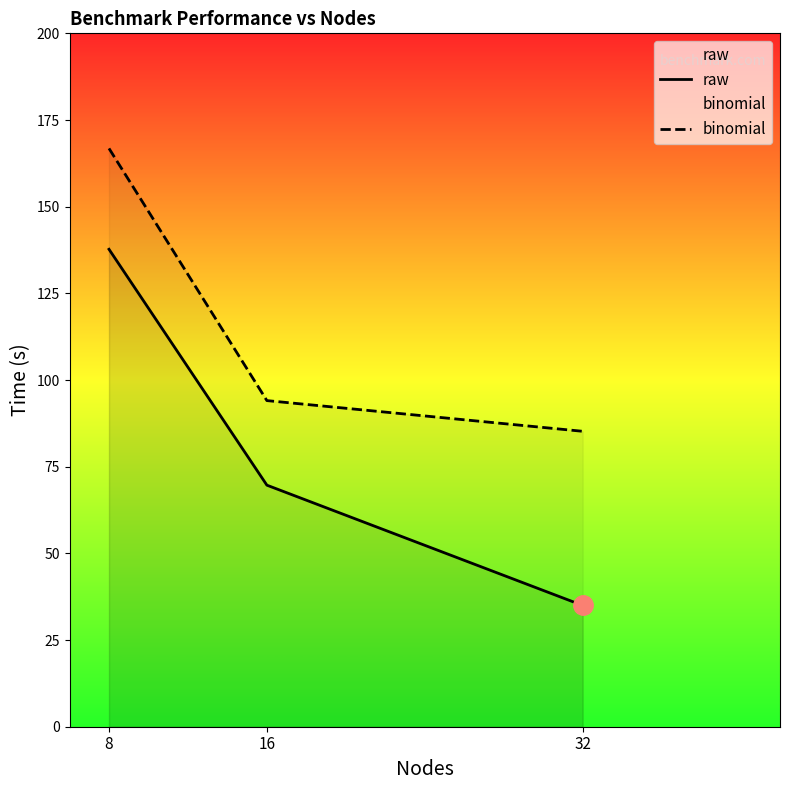

List the series in order of their peak value, lowest first.

raw, binomial